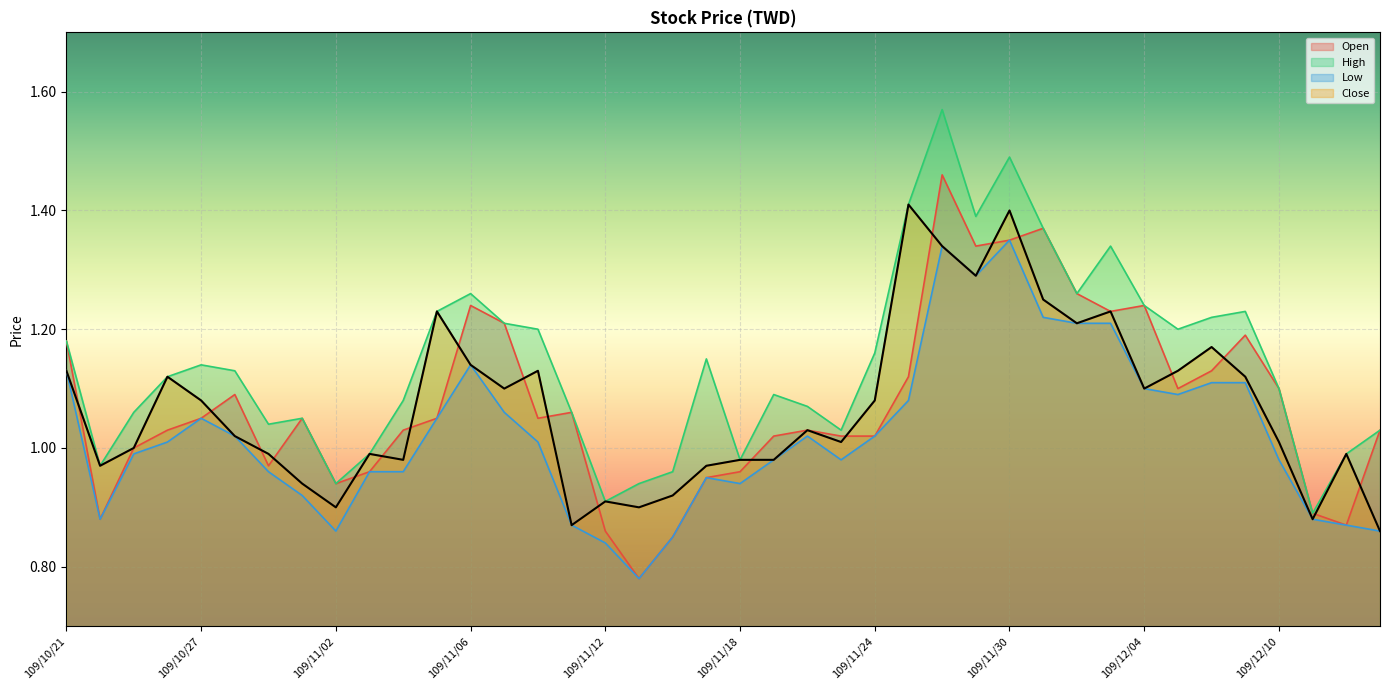

In Low, how many points are higher than both neighbors (excluding endpoints)?

6